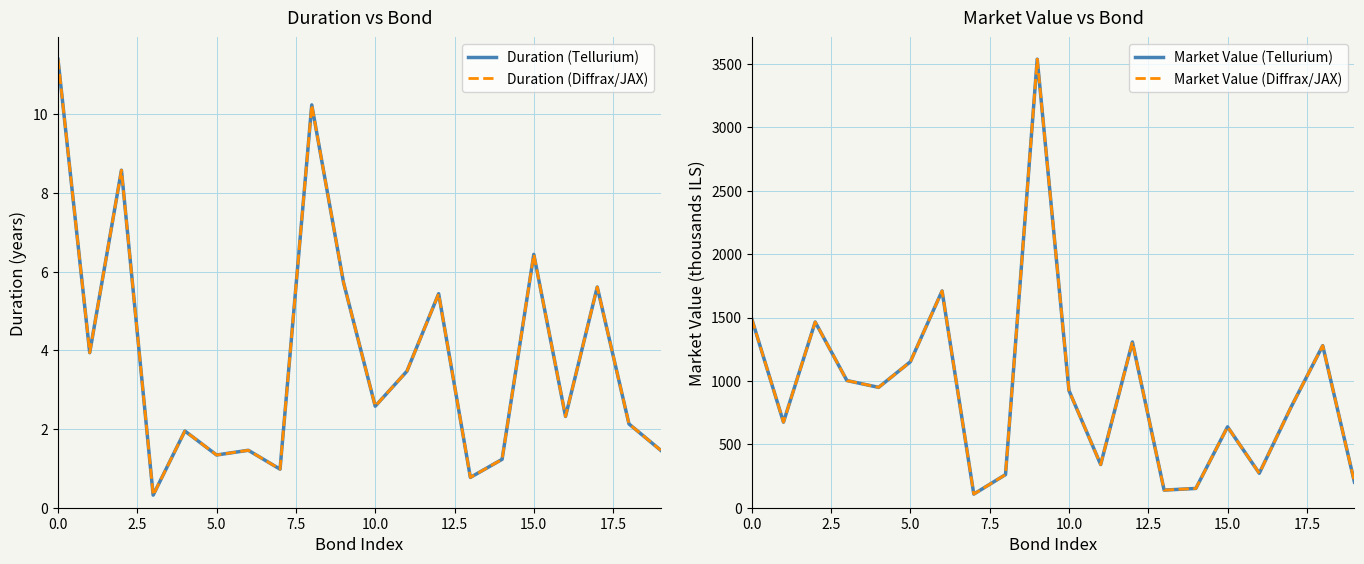

What is the maximum value shown in the chart?

3537.3